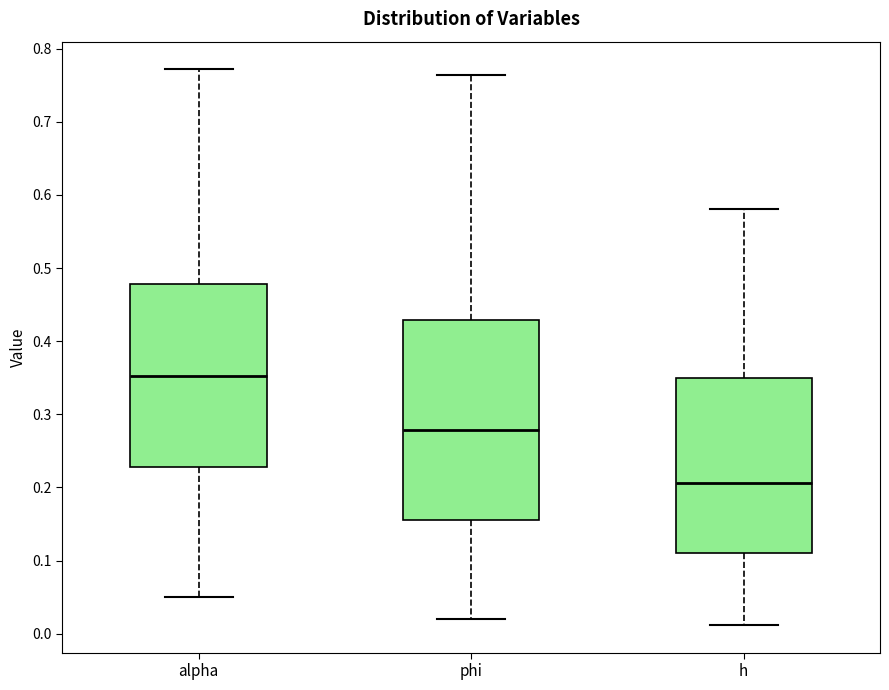

Where does the upper whisker of the box for h end on the y-axis? The values are not printed on the chart, so give them approximately, as read against the axis.

0.58